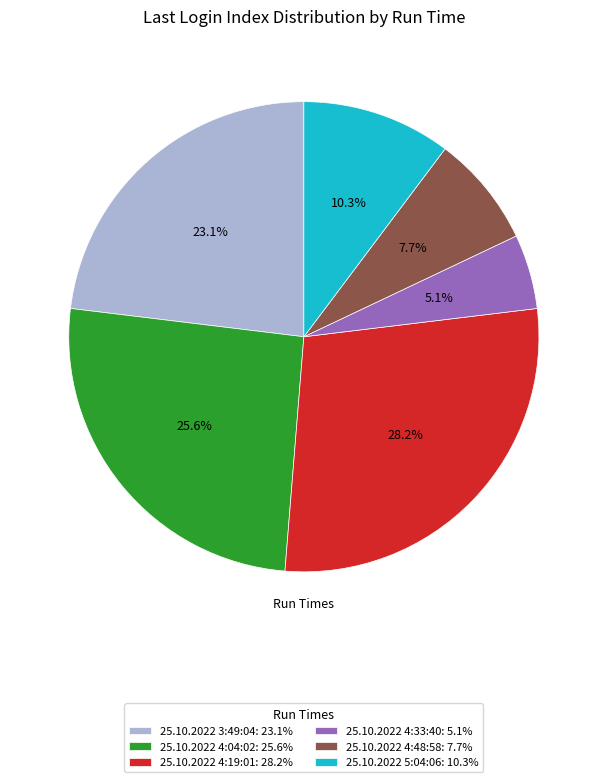

The 25.10.2022 5:04:06 slice represents 22% of the pie. True or false?

False